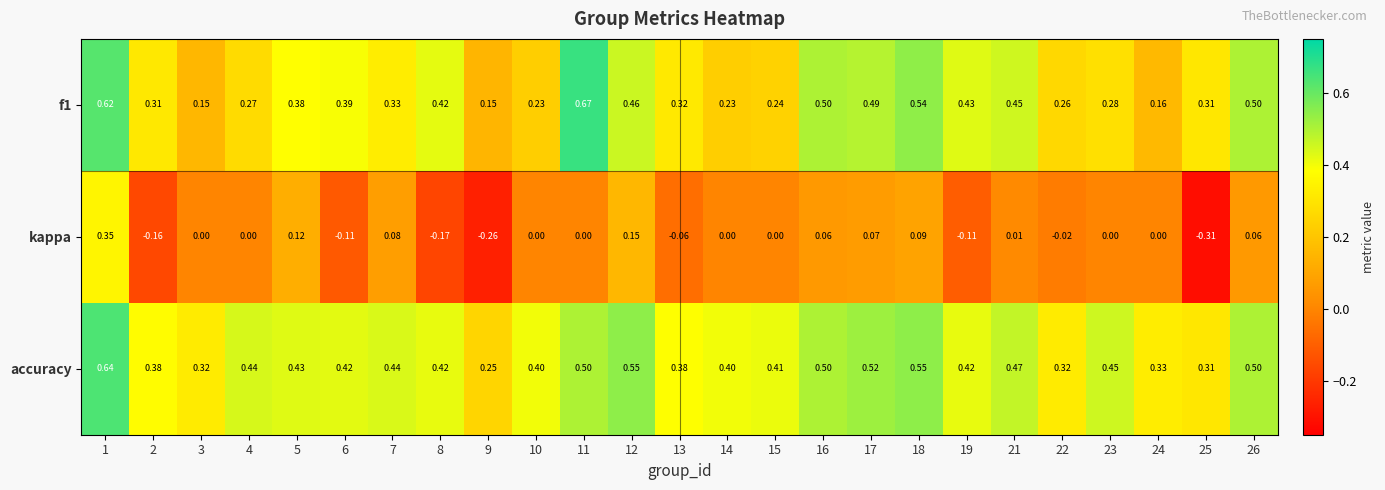

Which series has the largest range (max minus min)?

kappa